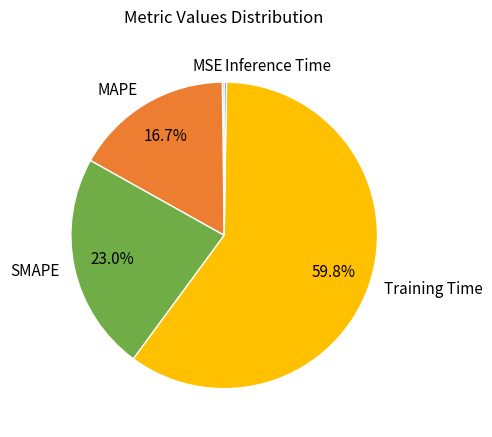

Does any single category account for the majority?

Yes